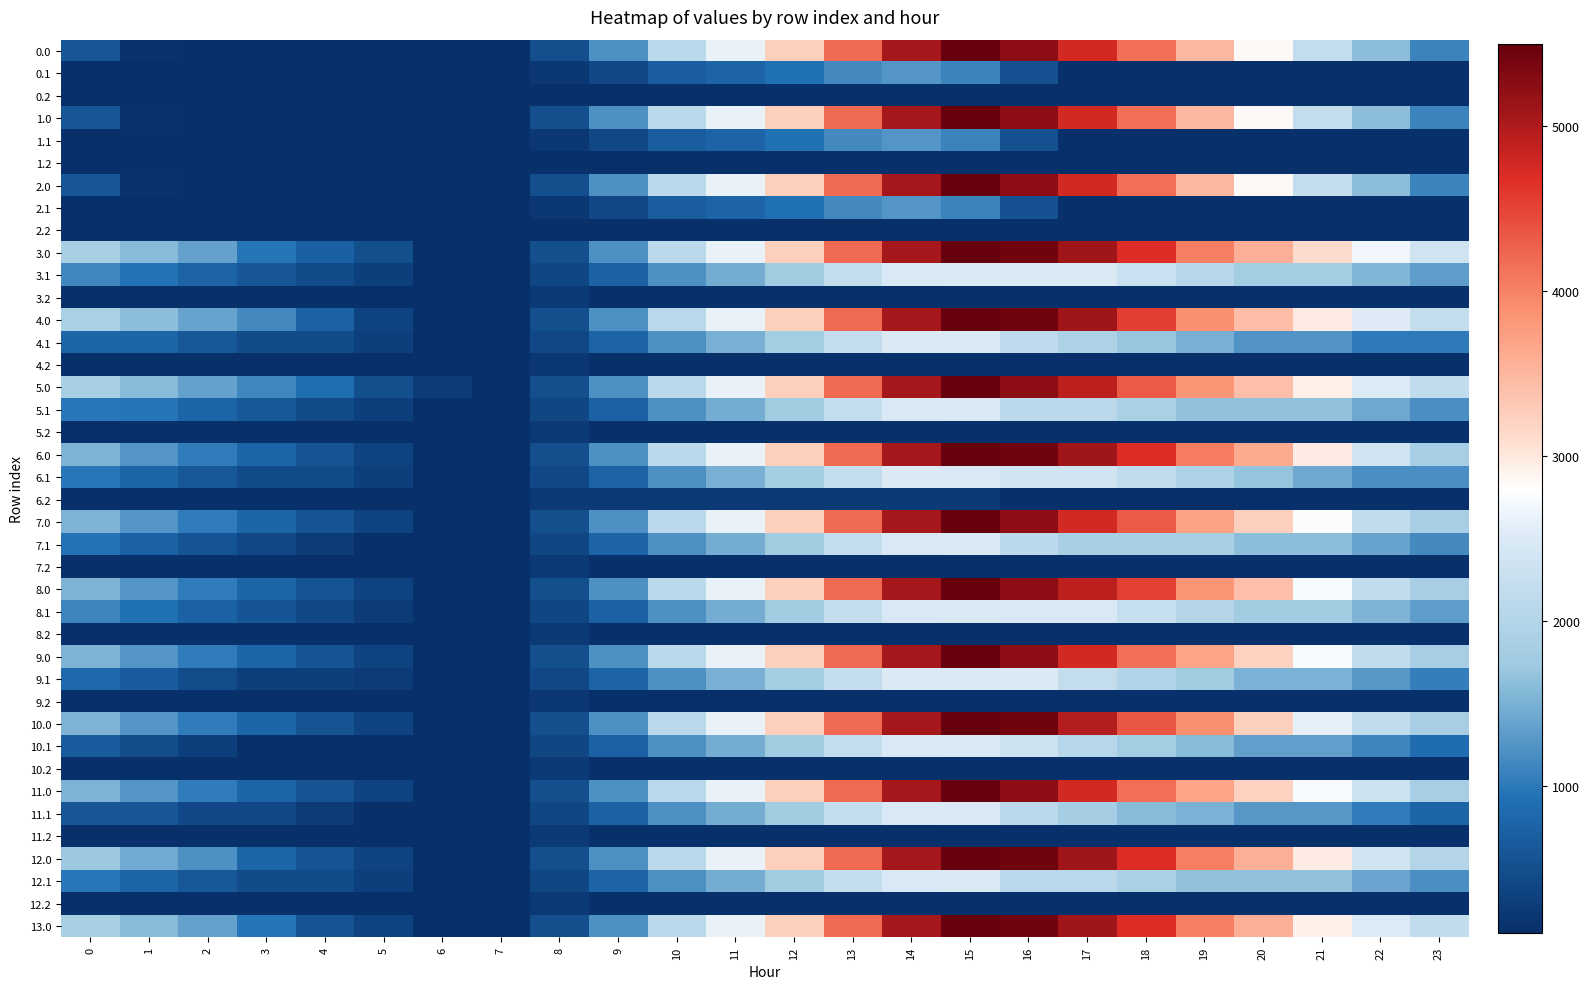

Reading left to right, what are all the values shown in this chart?

0.0: 0=611.0	1=157.0	2=123.1	3=118.7	4=113.7	5=109.9	6=109.9	7=109.9	8=501.2	9=1210.9	10=2118.0	11=2628.8	12=3242.0	13=4195.1	14=5056.7	15=5495.3	16=5241.9	17=4742.0	18=4149.4	19=3493.6	20=2857.4	21=2212.6	22=1614.3	23=1097.8
0.1: 0=109.9	1=109.9	2=109.9	3=109.9	4=109.9	5=109.9	6=109.9	7=109.9	8=233.9	9=423.1	10=694.4	11=780.5	12=913.8	13=1152.8	14=1265.4	15=1090.5	16=537.7	17=130.2	18=124.8	19=124.6	20=109.9	21=109.9	22=109.9	23=109.9
0.2: 0=109.9	1=109.9	2=109.9	3=109.9	4=109.9	5=109.9	6=109.9	7=109.9	8=109.9	9=109.9	10=109.9	11=109.9	12=109.9	13=109.9	14=109.9	15=109.9	16=109.9	17=109.9	18=109.9	19=109.9	20=109.9	21=109.9	22=109.9	23=109.9
1.0: 0=611.0	1=157.0	2=131.2	3=126.7	4=121.8	5=118.0	6=109.9	7=109.9	8=501.2	9=1210.9	10=2118.0	11=2628.8	12=3242.0	13=4195.1	14=5056.7	15=5495.3	16=5241.9	17=4742.0	18=4149.4	19=3493.6	20=2857.4	21=2212.6	22=1614.3	23=1097.8
1.1: 0=109.9	1=109.9	2=109.9	3=109.9	4=109.9	5=109.9	6=109.9	7=109.9	8=233.9	9=423.1	10=694.4	11=780.5	12=913.8	13=1152.8	14=1265.4	15=1090.5	16=537.7	17=150.3	18=144.9	19=144.6	20=130.0	21=130.0	22=109.9	23=109.9
1.2: 0=109.9	1=109.9	2=109.9	3=109.9	4=109.9	5=109.9	6=109.9	7=109.9	8=109.9	9=109.9	10=109.9	11=109.9	12=109.9	13=109.9	14=109.9	15=109.9	16=109.9	17=109.9	18=109.9	19=109.9	20=109.9	21=109.9	22=109.9	23=109.9
2.0: 0=611.0	1=157.0	2=127.4	3=122.9	4=118.0	5=118.0	6=109.9	7=109.9	8=501.2	9=1210.9	10=2118.0	11=2628.8	12=3242.0	13=4195.1	14=5056.7	15=5495.3	16=5241.9	17=4742.0	18=4149.4	19=3493.6	20=2857.4	21=2212.6	22=1614.3	23=1097.8
2.1: 0=109.9	1=109.9	2=109.9	3=109.9	4=109.9	5=109.9	6=109.9	7=109.9	8=233.9	9=423.1	10=694.4	11=780.5	12=913.8	13=1152.8	14=1265.4	15=1090.5	16=537.7	17=115.5	18=110.1	19=109.9	20=109.9	21=109.9	22=109.9	23=109.9
2.2: 0=109.9	1=109.9	2=109.9	3=109.9	4=109.9	5=109.9	6=109.9	7=109.9	8=109.9	9=109.9	10=109.9	11=109.9	12=109.9	13=109.9	14=109.9	15=109.9	16=109.9	17=109.9	18=109.9	19=109.9	20=109.9	21=109.9	22=109.9	23=109.9
3.0: 0=1869.6	1=1595.3	2=1360.7	3=952.2	4=723.0	5=495.0	6=109.9	7=109.9	8=501.2	9=1210.9	10=2118.0	11=2628.8	12=3242.0	13=4195.1	14=5056.7	15=5495.3	16=5421.6	17=5101.6	18=4688.8	19=4033.0	20=3576.6	21=3111.6	22=2693.1	23=2356.4
3.1: 0=1120.4	1=935.5	2=763.8	3=597.5	4=454.4	5=305.2	6=149.4	7=109.9	8=396.3	9=761.7	10=1209.3	11=1471.6	12=1781.1	13=2196.4	14=2485.1	15=2490.0	16=2490.0	17=2490.0	18=2260.3	19=2035.9	20=1797.0	21=1797.0	22=1552.7	23=1329.1
3.2: 0=109.9	1=109.9	2=109.9	3=109.9	4=109.9	5=109.9	6=109.9	7=111.3	8=252.6	9=140.9	10=109.9	11=109.9	12=109.9	13=109.9	14=109.9	15=109.9	16=109.9	17=109.9	18=109.9	19=136.7	20=136.7	21=109.9	22=109.9	23=109.9
4.0: 0=1896.6	1=1622.4	2=1387.7	3=1159.1	4=750.1	5=342.3	6=109.9	7=109.9	8=501.2	9=1210.9	10=2118.0	11=2628.8	12=3242.0	13=4195.1	14=5056.7	15=5495.3	16=5421.6	17=5101.6	18=4536.1	19=3880.3	20=3423.9	21=2958.8	22=2540.4	23=2203.7
4.1: 0=792.4	1=792.4	2=620.7	3=454.4	4=454.4	5=305.2	6=149.4	7=109.9	8=410.1	9=775.5	10=1223.1	11=1485.4	12=1794.9	13=2210.1	14=2498.9	15=2503.8	16=2130.8	17=1938.3	18=1708.7	19=1484.2	20=1245.3	21=1245.3	22=1001.0	23=1001.0
4.2: 0=109.9	1=109.9	2=109.9	3=109.9	4=109.9	5=109.9	6=109.9	7=111.3	8=228.3	9=116.6	10=109.9	11=109.9	12=109.9	13=109.9	14=109.9	15=109.9	16=109.9	17=109.9	18=109.9	19=136.7	20=136.7	21=109.9	22=109.9	23=109.9
5.0: 0=1869.6	1=1594.2	2=1359.5	3=1130.9	4=901.7	5=493.9	6=261.5	7=109.9	8=501.2	9=1210.9	10=2118.0	11=2628.8	12=3242.0	13=4195.1	14=5056.7	15=5495.3	16=5241.9	17=4921.8	18=4329.2	19=3853.2	20=3396.8	21=2931.8	22=2513.3	23=2176.6
5.1: 0=986.3	1=955.7	2=784.0	3=617.7	4=454.4	5=305.2	6=149.4	7=109.9	8=396.3	9=761.7	10=1209.3	11=1471.6	12=1781.1	13=2196.4	14=2485.1	15=2490.0	16=2117.0	17=2117.0	18=1887.3	19=1662.9	20=1662.9	21=1662.9	22=1418.6	23=1194.9
5.2: 0=109.9	1=109.9	2=109.9	3=109.9	4=109.9	5=109.9	6=109.9	7=111.3	8=252.6	9=140.9	10=109.9	11=109.9	12=109.9	13=109.9	14=109.9	15=109.9	16=109.9	17=109.9	18=109.9	19=136.7	20=136.7	21=109.9	22=109.9	23=109.9
6.0: 0=1537.0	1=1262.8	2=1028.1	3=799.5	4=570.3	5=342.3	6=109.9	7=109.9	8=501.2	9=1210.9	10=2118.0	11=2628.8	12=3242.0	13=4195.1	14=5056.7	15=5495.3	16=5421.6	17=5101.6	18=4688.8	19=4060.1	20=3603.7	21=2958.8	22=2360.6	23=1844.1
6.1: 0=977.3	1=792.4	2=620.7	3=454.4	4=454.4	5=305.2	6=149.4	7=109.9	8=410.1	9=775.5	10=1223.1	11=1485.4	12=1794.9	13=2210.1	14=2498.9	15=2503.8	16=2380.2	17=2380.2	18=2150.6	19=1926.1	20=1687.2	21=1430.3	22=1186.0	23=1186.0
6.2: 0=109.9	1=109.9	2=109.9	3=109.9	4=109.9	5=109.9	6=109.9	7=111.3	8=252.6	9=252.6	10=252.6	11=252.6	12=252.6	13=252.6	14=252.6	15=252.6	16=109.9	17=109.9	18=109.9	19=112.4	20=112.4	21=109.9	22=109.9	23=109.9
7.0: 0=1537.0	1=1262.8	2=1028.1	3=799.5	4=570.3	5=342.3	6=109.9	7=109.9	8=501.2	9=1210.9	10=2118.0	11=2628.8	12=3242.0	13=4195.1	14=5056.7	15=5495.3	16=5241.9	17=4742.0	18=4329.2	19=3700.5	20=3244.1	21=2779.0	22=2180.8	23=1844.1
7.1: 0=945.4	1=760.4	2=588.8	3=422.4	4=259.2	5=109.9	6=109.9	7=109.9	8=397.1	9=762.5	10=1210.1	11=1472.4	12=1781.9	13=2197.1	14=2485.9	15=2490.8	16=2117.8	17=1860.8	18=1860.8	19=1860.8	20=1621.9	21=1621.9	22=1377.6	23=1154.0
7.2: 0=109.9	1=109.9	2=109.9	3=109.9	4=109.9	5=109.9	6=109.9	7=109.9	8=251.2	9=139.6	10=109.9	11=109.9	12=109.9	13=109.9	14=109.9	15=109.9	16=109.9	17=109.9	18=109.9	19=136.7	20=115.3	21=109.9	22=109.9	23=109.9
8.0: 0=1537.0	1=1262.8	2=1028.1	3=799.5	4=570.3	5=342.3	6=109.9	7=109.9	8=501.2	9=1210.9	10=2118.0	11=2628.8	12=3242.0	13=4195.1	14=5056.7	15=5495.3	16=5241.9	17=4921.8	18=4509.0	19=3853.2	20=3396.8	21=2752.0	22=2180.8	23=1844.1
8.1: 0=1101.1	1=916.1	2=744.5	3=578.1	4=414.9	5=265.6	6=109.9	7=109.9	8=396.3	9=761.7	10=1209.3	11=1471.6	12=1781.1	13=2196.4	14=2485.1	15=2490.0	16=2470.7	17=2470.7	18=2241.0	19=2016.6	20=1777.7	21=1777.7	22=1533.4	23=1309.7
8.2: 0=109.9	1=109.9	2=109.9	3=109.9	4=109.9	5=109.9	6=109.9	7=111.3	8=252.6	9=140.9	10=109.9	11=109.9	12=109.9	13=109.9	14=109.9	15=109.9	16=109.9	17=109.9	18=109.9	19=136.7	20=115.3	21=109.9	22=109.9	23=109.9
9.0: 0=1537.0	1=1262.8	2=1028.1	3=799.5	4=570.3	5=342.3	6=109.9	7=109.9	8=501.2	9=1210.9	10=2118.0	11=2628.8	12=3242.0	13=4195.1	14=5056.7	15=5495.3	16=5241.9	17=4742.0	18=4149.4	19=3673.4	20=3217.0	21=2752.0	22=2180.8	23=1844.1
9.1: 0=842.7	1=657.8	2=486.1	3=319.8	4=319.8	5=265.6	6=109.9	7=109.9	8=410.1	9=775.5	10=1223.1	11=1485.4	12=1794.9	13=2210.1	14=2498.9	15=2503.8	16=2503.8	17=2212.3	18=1982.6	19=1758.2	20=1519.3	21=1519.3	22=1275.0	23=1051.3
9.2: 0=109.9	1=109.9	2=109.9	3=109.9	4=109.9	5=109.9	6=109.9	7=111.3	8=228.3	9=116.6	10=109.9	11=109.9	12=109.9	13=109.9	14=109.9	15=109.9	16=109.9	17=109.9	18=109.9	19=136.7	20=115.3	21=109.9	22=109.9	23=109.9
10.0: 0=1537.0	1=1262.8	2=1028.1	3=799.5	4=570.3	5=342.3	6=109.9	7=109.9	8=501.2	9=1210.9	10=2118.0	11=2628.8	12=3242.0	13=4195.1	14=5056.7	15=5495.3	16=5421.6	17=4948.9	18=4356.3	19=3880.3	20=3244.1	21=2599.2	22=2180.8	23=1844.1
10.1: 0=672.4	1=487.4	2=315.8	3=149.4	4=149.4	5=149.4	6=149.4	7=109.9	8=396.3	9=761.7	10=1209.3	11=1471.6	12=1781.1	13=2196.4	14=2485.1	15=2490.0	16=2333.4	17=2042.0	18=1812.3	19=1587.9	20=1349.0	21=1349.0	22=1104.7	23=881.0
10.2: 0=109.9	1=109.9	2=109.9	3=109.9	4=109.9	5=109.9	6=109.9	7=111.3	8=252.6	9=140.9	10=109.9	11=109.9	12=109.9	13=109.9	14=109.9	15=109.9	16=109.9	17=109.9	18=109.9	19=136.7	20=136.7	21=109.9	22=109.9	23=109.9
11.0: 0=1537.0	1=1262.8	2=1028.1	3=799.5	4=570.3	5=342.3	6=109.9	7=109.9	8=501.2	9=1210.9	10=2118.0	11=2628.8	12=3242.0	13=4195.1	14=5056.7	15=5495.3	16=5241.9	17=4742.0	18=4149.4	19=3673.4	20=3217.0	21=2752.0	22=2333.5	23=1844.1
11.1: 0=594.1	1=594.1	2=422.4	3=422.4	4=259.2	5=109.9	6=109.9	7=109.9	8=396.3	9=761.7	10=1209.3	11=1471.6	12=1781.1	13=2196.4	14=2485.1	15=2490.0	16=2117.0	17=1825.5	18=1595.9	19=1509.6	20=1270.7	21=1270.7	22=1026.3	23=802.7
11.2: 0=109.9	1=109.9	2=109.9	3=109.9	4=109.9	5=109.9	6=109.9	7=111.3	8=252.6	9=140.9	10=109.9	11=109.9	12=109.9	13=109.9	14=109.9	15=109.9	16=109.9	17=109.9	18=109.9	19=136.7	20=115.3	21=109.9	22=109.9	23=109.9
12.0: 0=1716.8	1=1442.6	2=1207.9	3=799.5	4=570.3	5=342.3	6=109.9	7=109.9	8=501.2	9=1210.9	10=2118.0	11=2628.8	12=3242.0	13=4195.1	14=5056.7	15=5495.3	16=5421.6	17=5101.6	18=4688.8	19=4033.0	20=3576.6	21=2958.8	22=2360.6	23=2023.9
12.1: 0=977.3	1=792.4	2=620.7	3=454.4	4=454.4	5=305.2	6=149.4	7=109.9	8=397.1	9=762.5	10=1210.1	11=1472.4	12=1781.9	13=2197.1	14=2485.9	15=2490.8	16=2117.8	17=2117.8	18=1888.1	19=1663.6	20=1653.9	21=1653.9	22=1409.6	23=1186.0
12.2: 0=109.9	1=109.9	2=109.9	3=109.9	4=109.9	5=109.9	6=109.9	7=109.9	8=251.2	9=139.6	10=109.9	11=109.9	12=109.9	13=109.9	14=109.9	15=109.9	16=109.9	17=109.9	18=109.9	19=136.7	20=115.3	21=109.9	22=109.9	23=109.9
13.0: 0=1869.6	1=1595.3	2=1360.7	3=952.2	4=570.3	5=342.3	6=109.9	7=109.9	8=501.2	9=1210.9	10=2118.0	11=2628.8	12=3242.0	13=4195.1	14=5056.7	15=5495.3	16=5421.6	17=5101.6	18=4688.8	19=4033.0	20=3576.6	21=2931.8	22=2513.3	23=2176.6